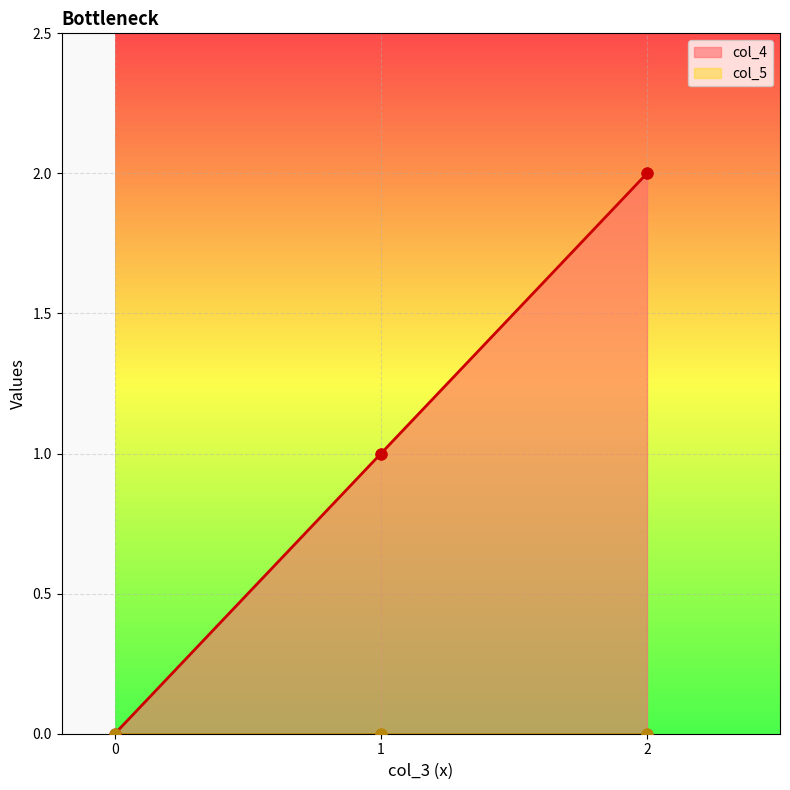

What are all the series names shown in the legend?

col_4, col_5